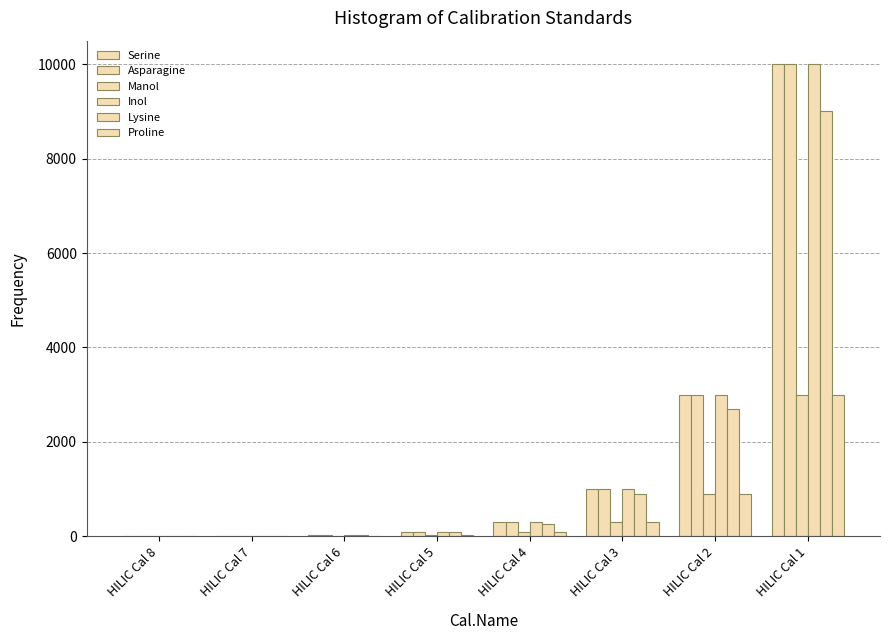

What is the difference between the maximum and minimum values in the Proline series?

2999.1